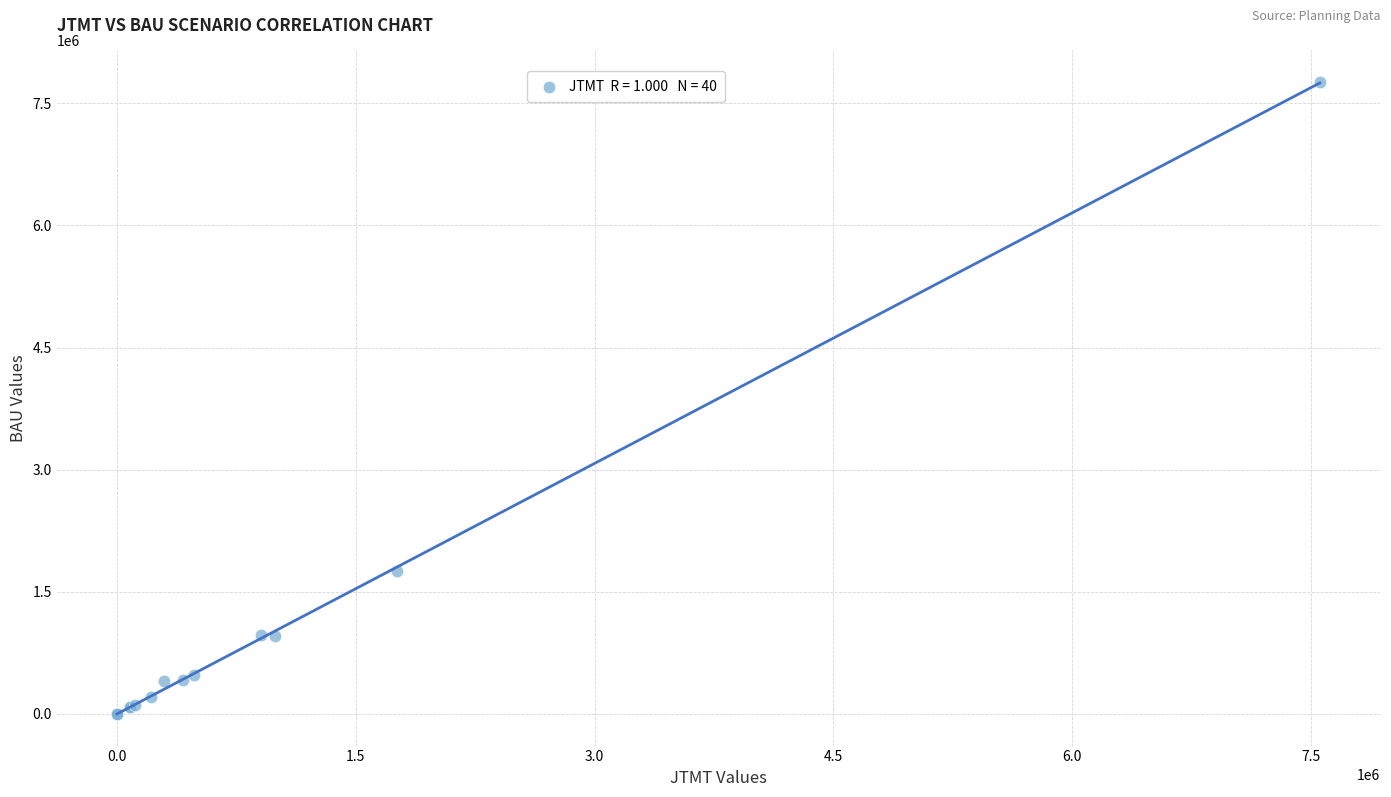

What Y value in the scatter plot is closest to 3879827?

1758461